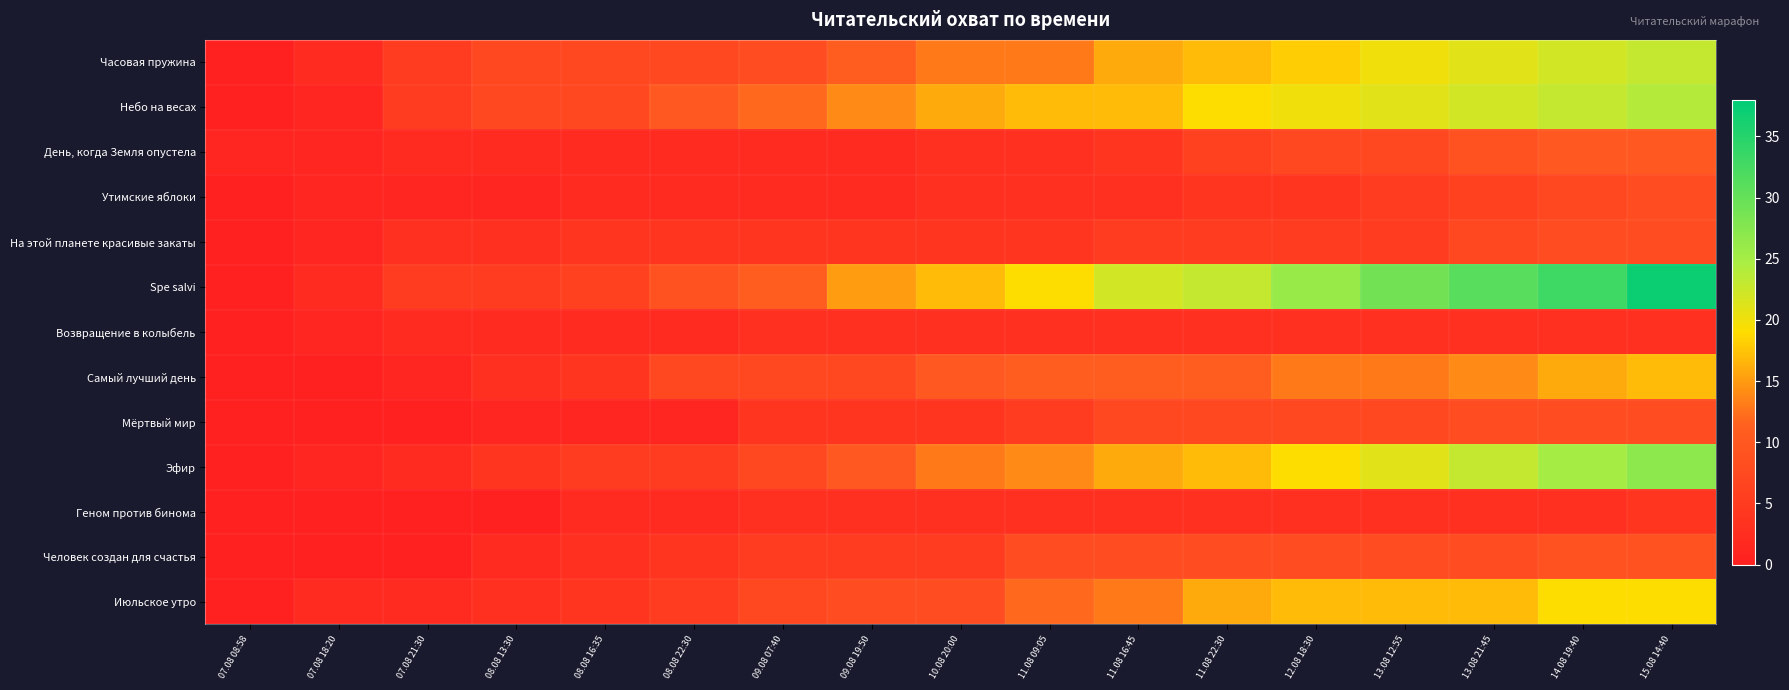

How many distinct data groups are displayed?

13